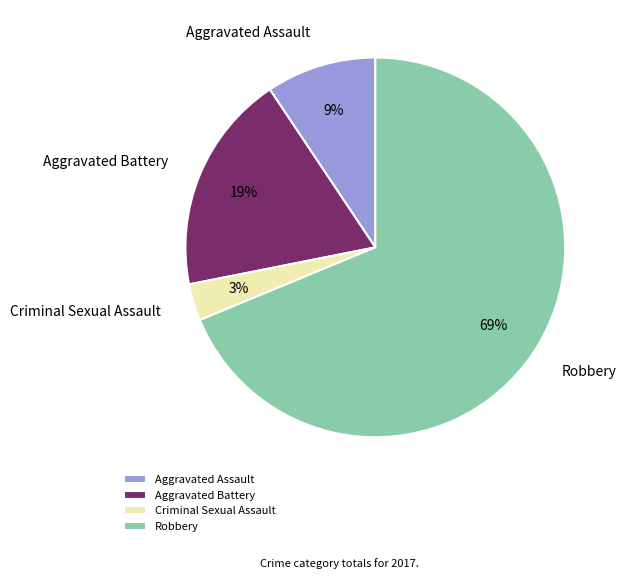

Is it true that Aggravated Assault is 9% of the pie?

True